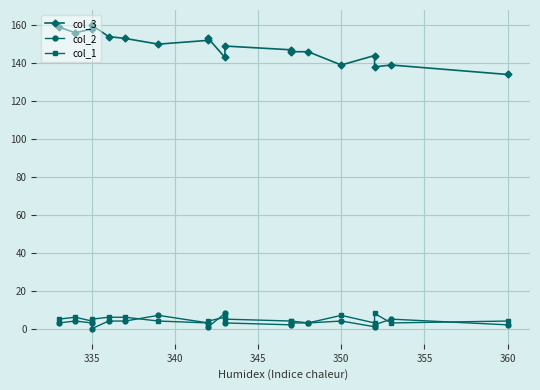

In col_1, how many points are lower than both neighbors (excluding endpoints)?

5